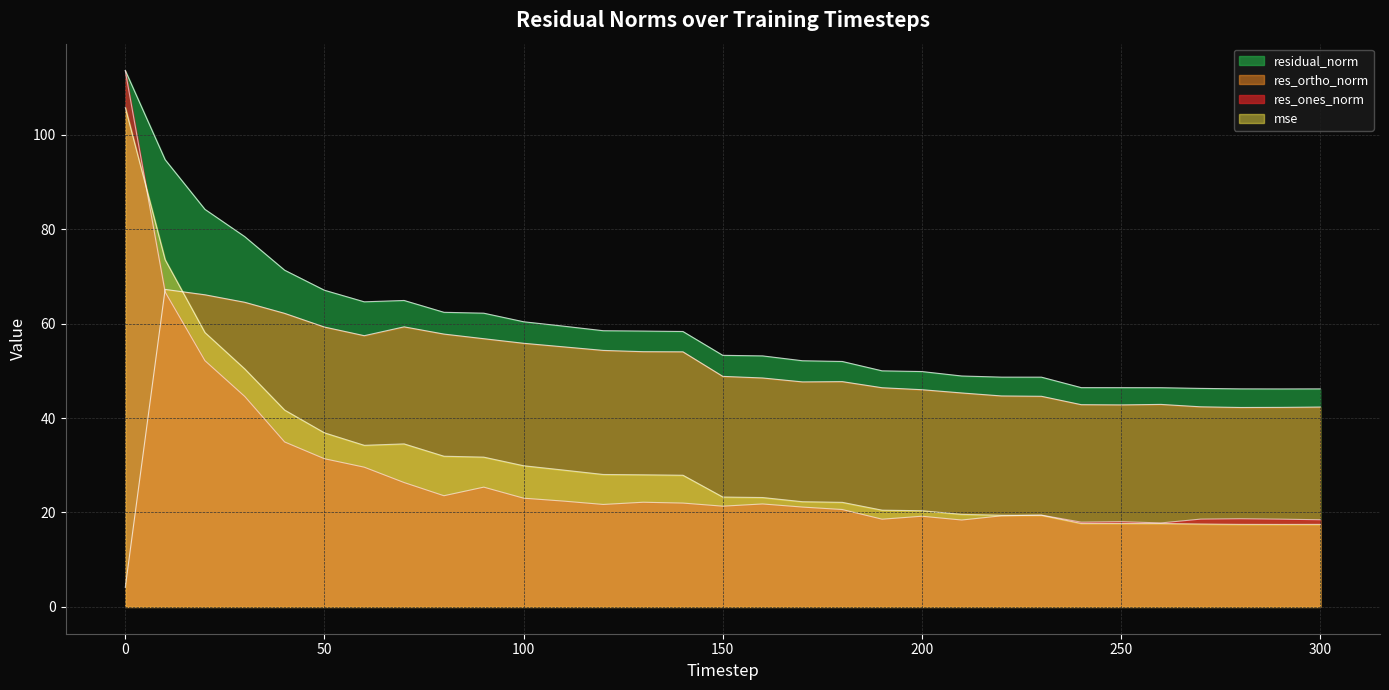

Reading left to right, extract all data points from this chart.

mse: 105.8	73.5	58.1	50.4	41.7	36.9	34.2	34.5	31.9	31.7	29.9	29.0	28.0	28.0	27.9	23.3	23.2	22.3	22.1	20.5	20.4	19.6	19.4	19.4	17.7	17.7	17.7	17.6	17.5	17.5	17.5
res_ones_norm: 113.5	66.7	52.1	44.6	34.9	31.4	29.6	26.3	23.5	25.4	23.0	22.4	21.7	22.2	22.0	21.3	21.8	21.1	20.6	18.6	19.2	18.4	19.3	19.4	18.0	18.1	17.8	18.6	18.7	18.6	18.5
res_ortho_norm: 4.1	67.2	66.1	64.5	62.2	59.3	57.4	59.3	57.8	56.8	55.8	55.1	54.3	54.1	54.0	48.8	48.5	47.7	47.7	46.4	46.0	45.3	44.7	44.6	42.8	42.8	42.9	42.4	42.2	42.3	42.3
residual_norm: 113.6	94.7	84.2	78.4	71.3	67.1	64.6	64.9	62.4	62.2	60.4	59.5	58.5	58.4	58.3	53.3	53.2	52.1	52.0	50.0	49.8	48.9	48.7	48.7	46.4	46.4	46.4	46.3	46.2	46.2	46.2